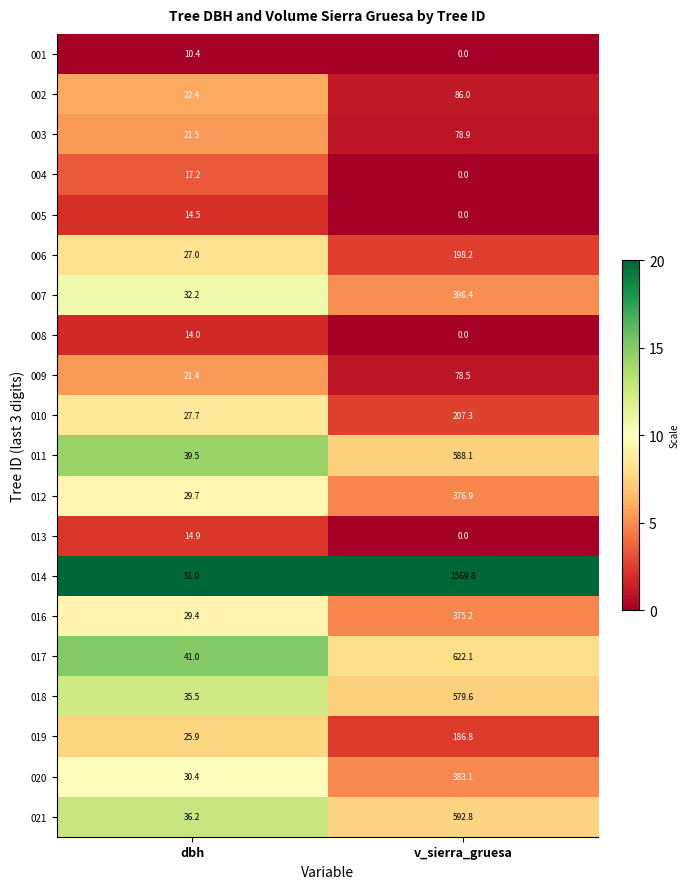

List the labels in order of 005 value, smallest first.

v_sierra_gruesa, dbh